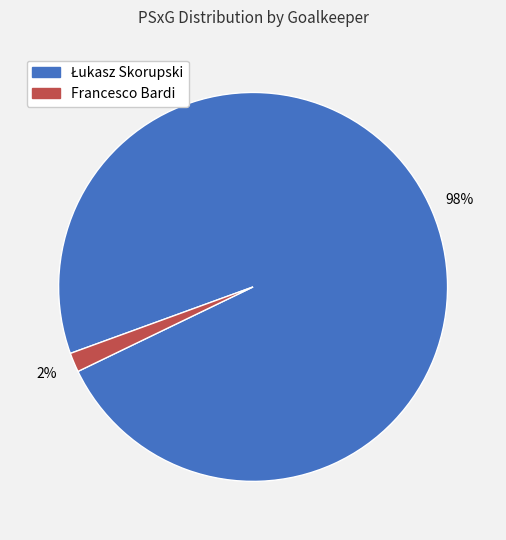

Which slice is the smallest?

Francesco Bardi